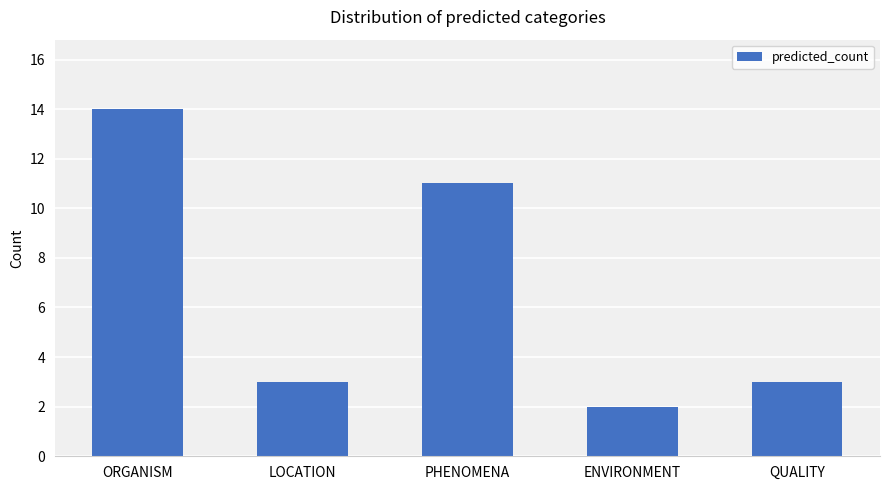

What is the label of the 5th bar from the right?

ORGANISM